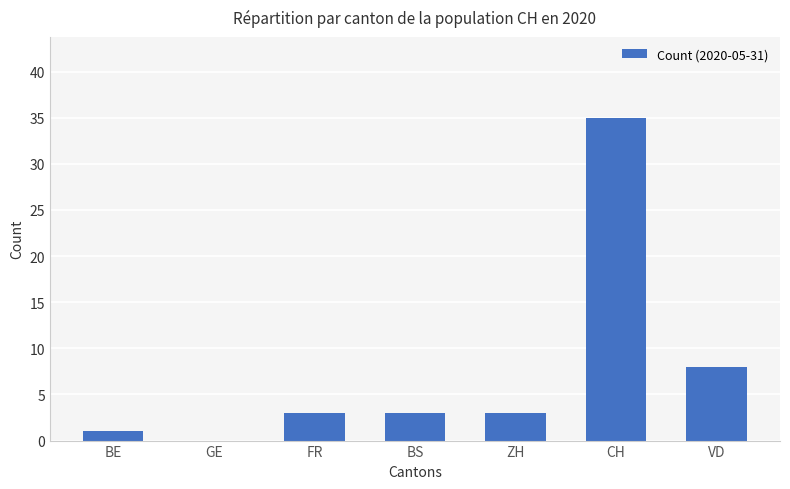

What is the maximum value shown in the chart?

35